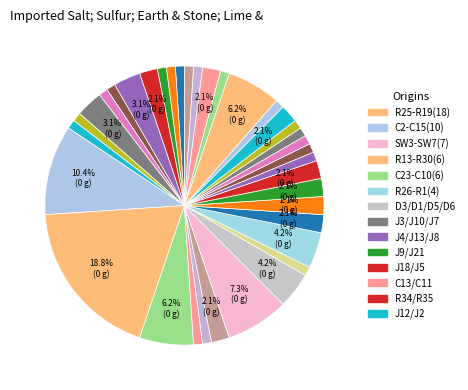

How many slices are in this pie chart?

36